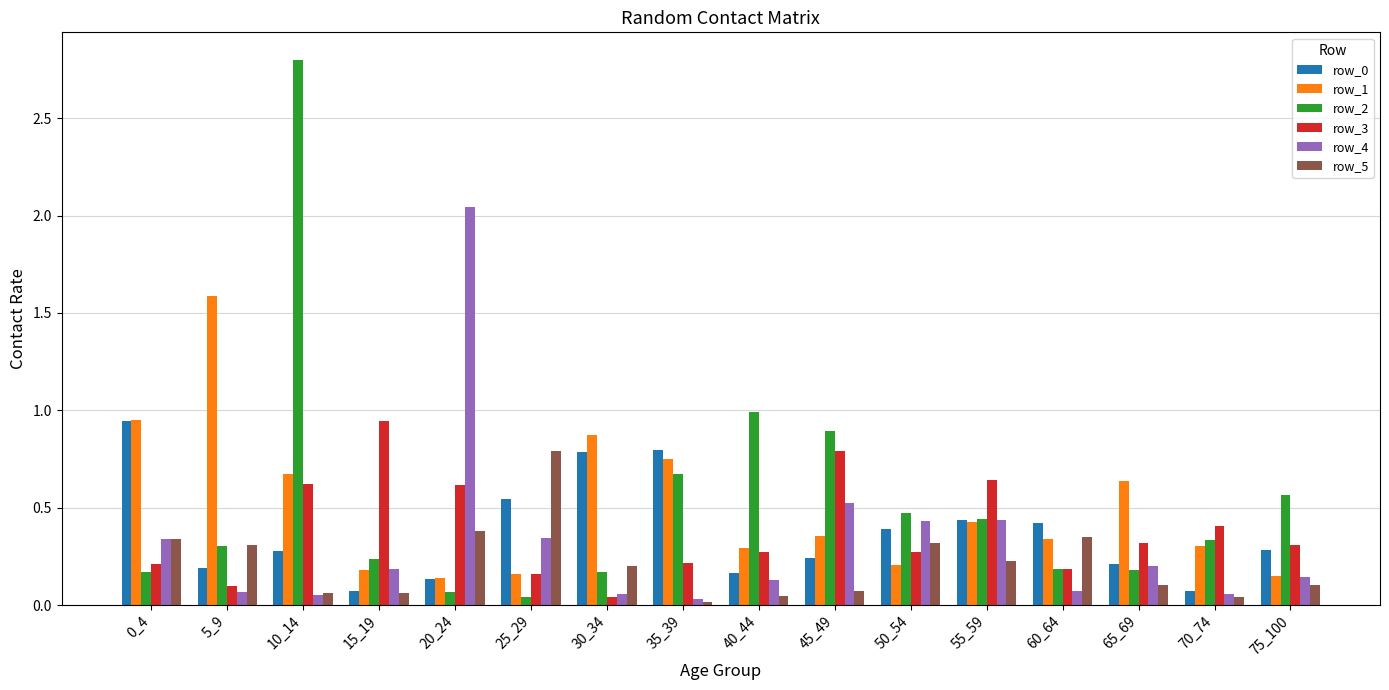

What is the difference between the maximum and second lowest values in the row_2 series?

2.7